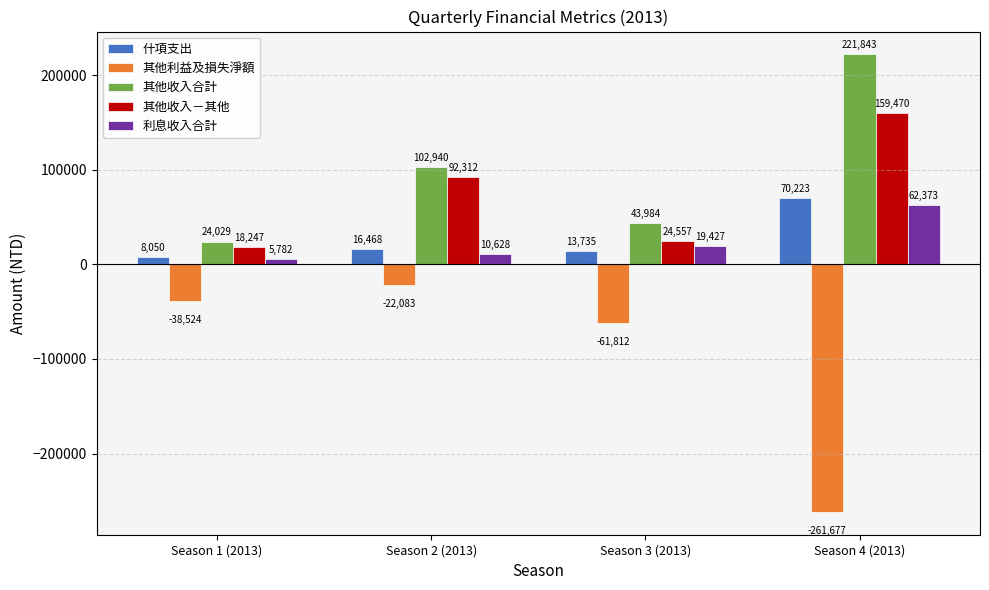

What is the difference between the highest and lowest values at Season 2 (2013)?

125023